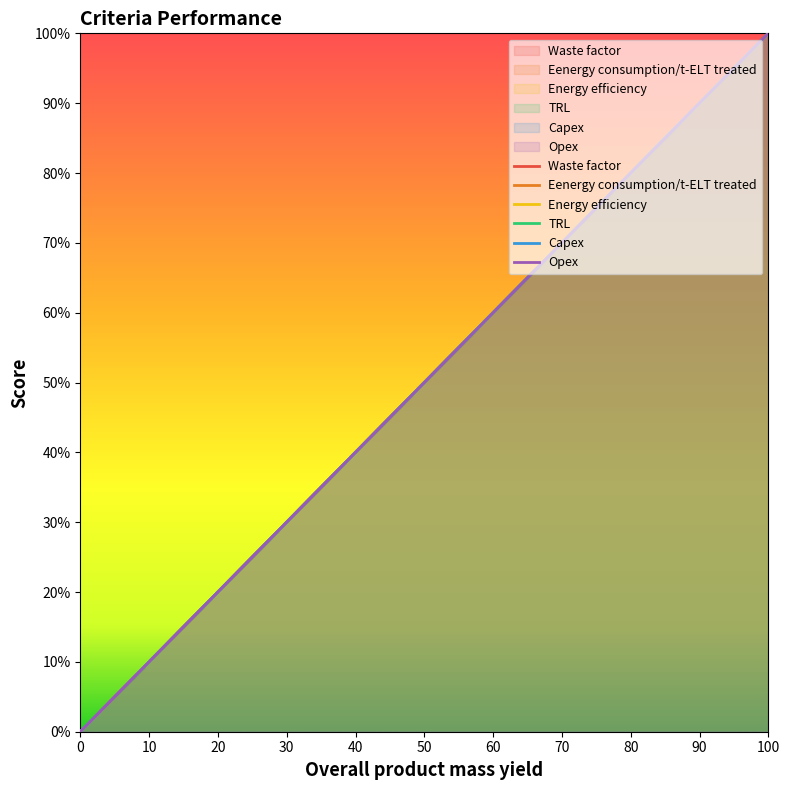

The value of Capex at 30 is 9. True or false?

False